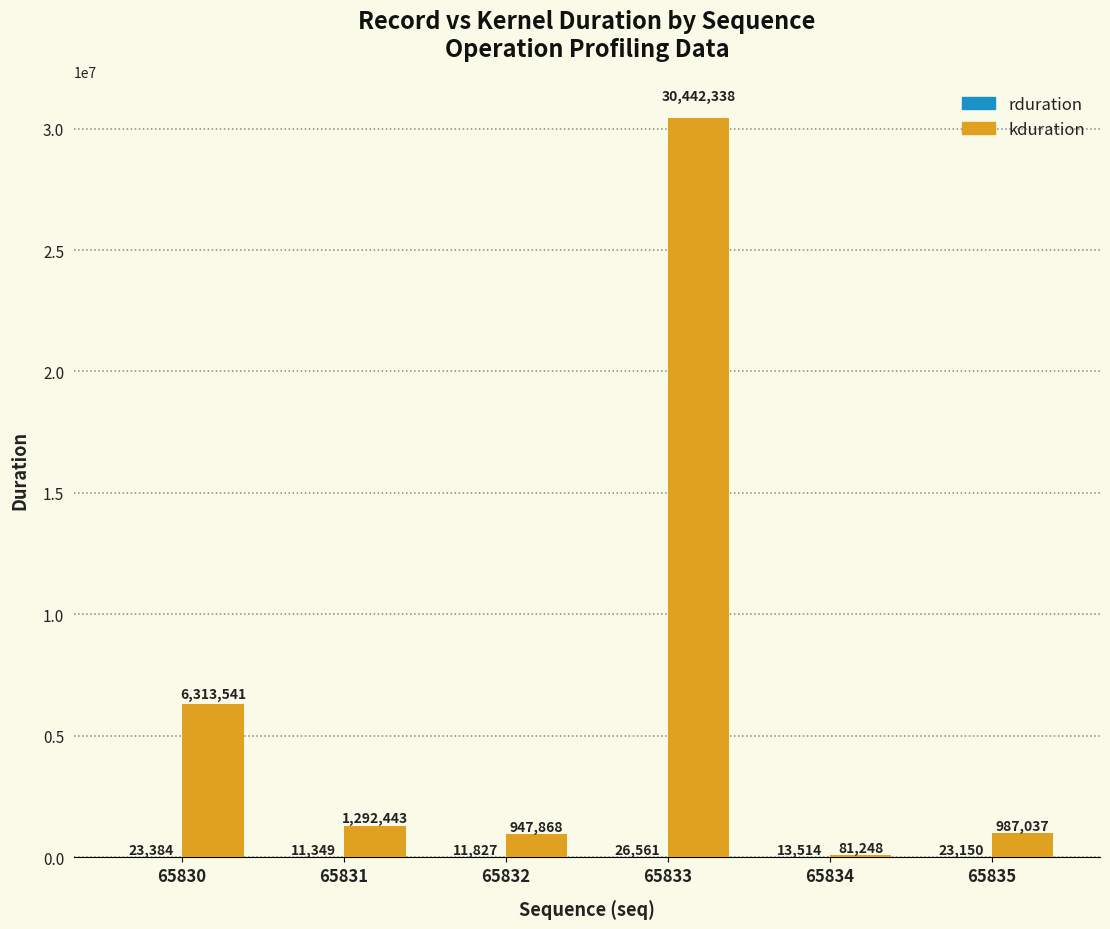

What is the greatest value displayed?

30442338